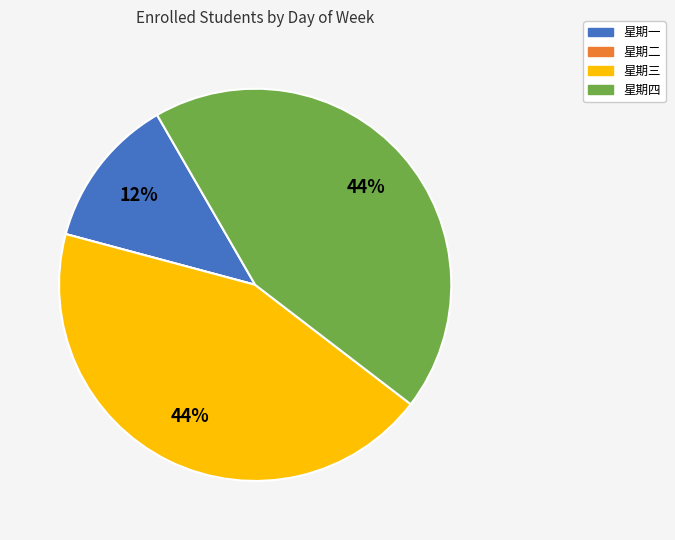

To the nearest percent, what is the difference between the largest and smallest slice percentages?

44%